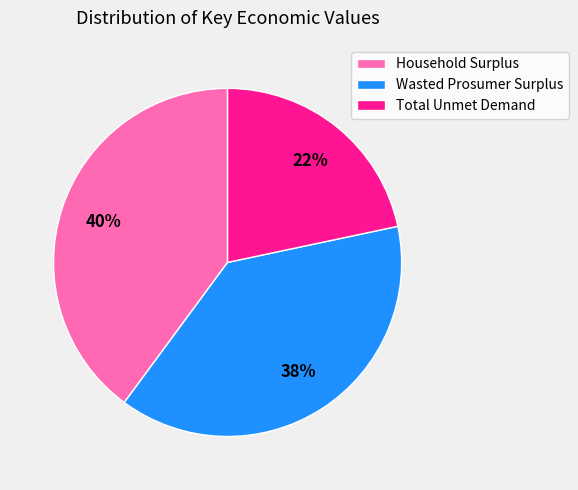

How many slices are in this pie chart?

3